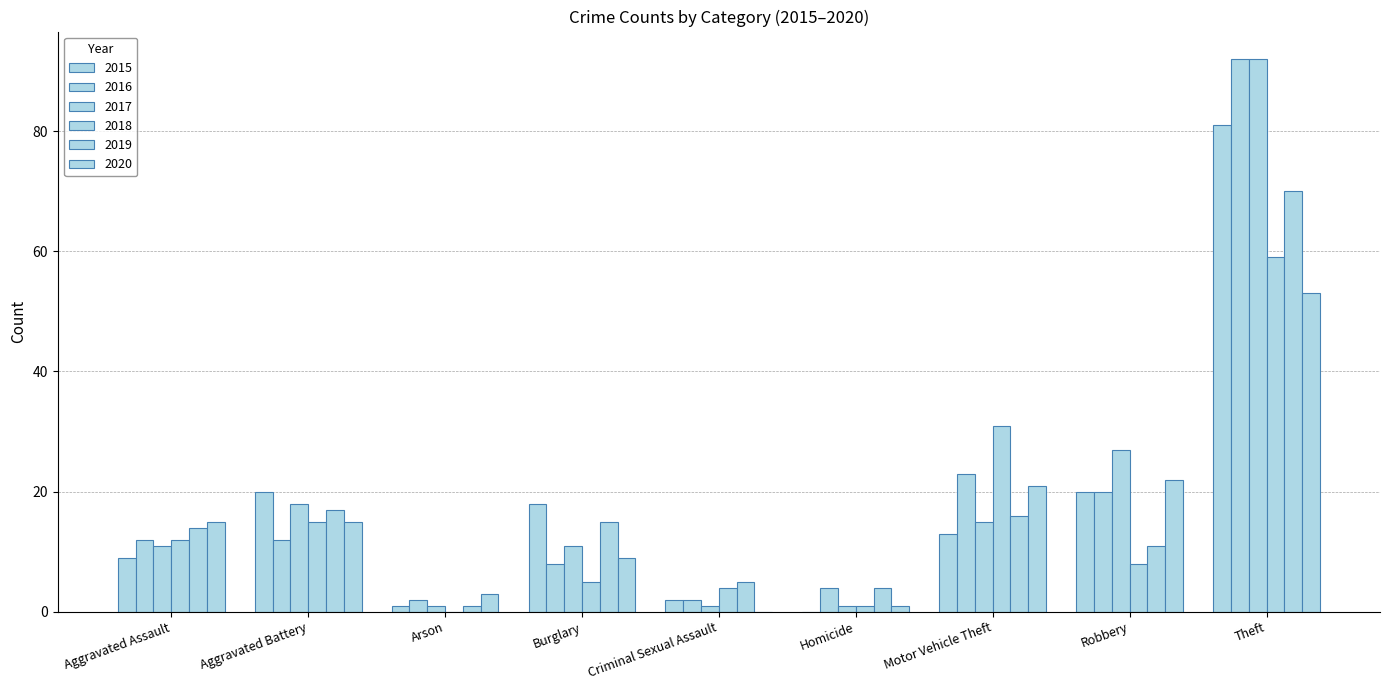

What is the label of the 3rd bar from the left?

Arson